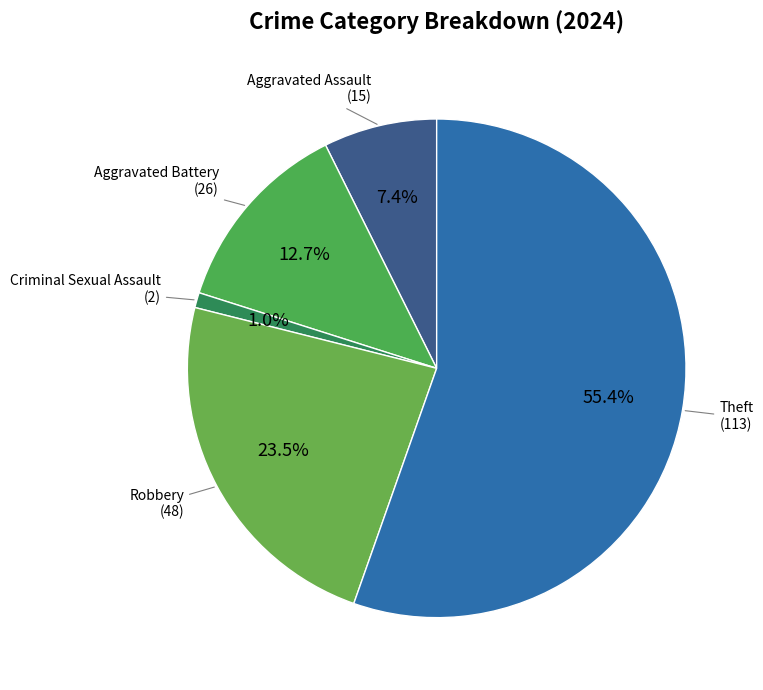

Which slice is the largest?

Theft